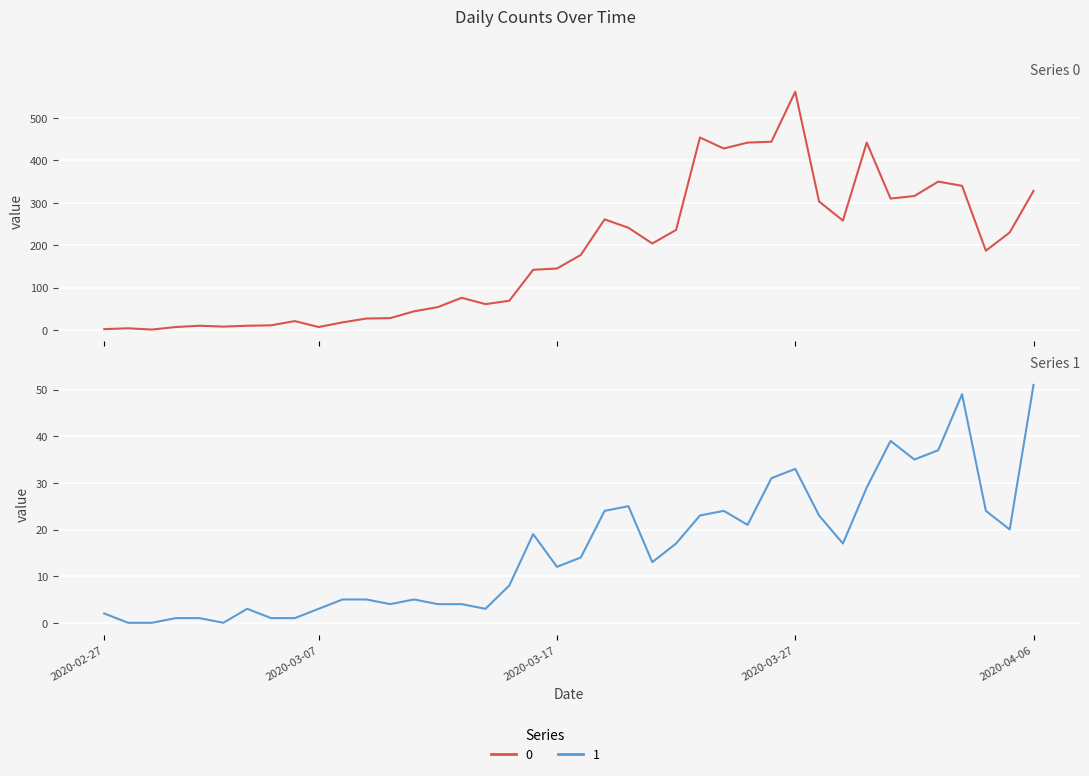

What is the difference between the maximum and minimum values in the 1 series?

51